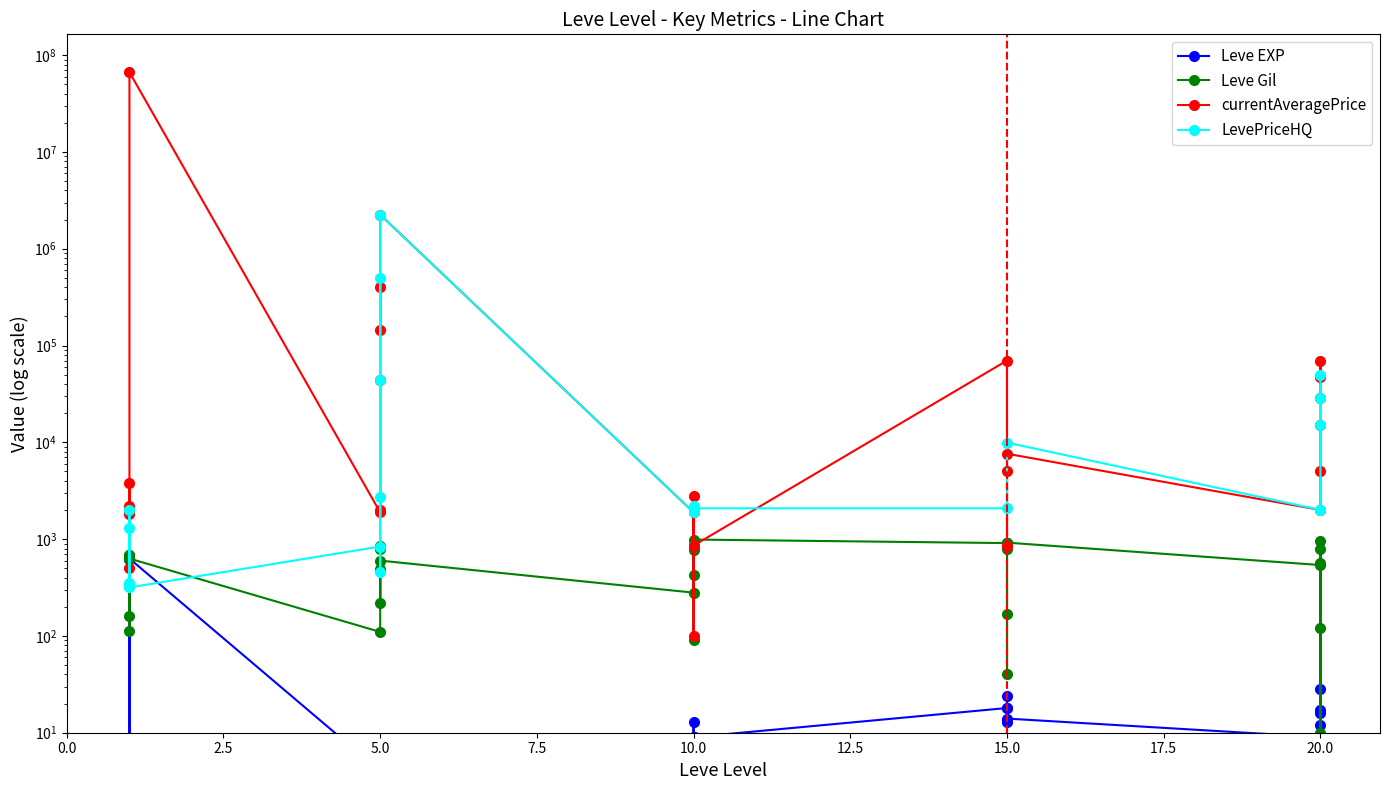

What is the value of the Leve Gil point at the 16th from the left?

280